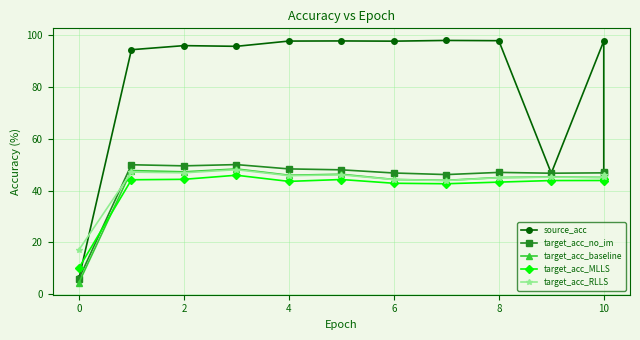

How many lines are shown in the chart?

5